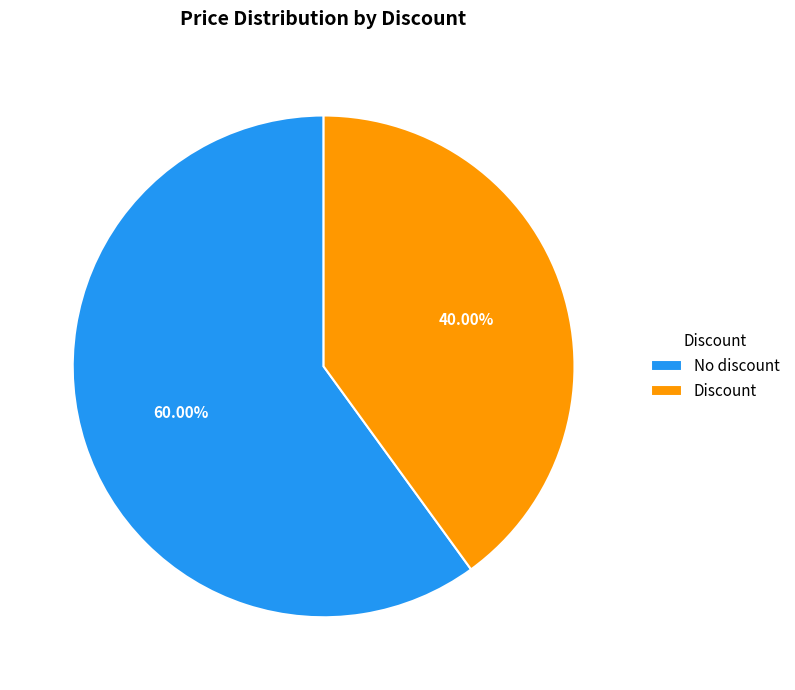

How many slices are in this pie chart?

2